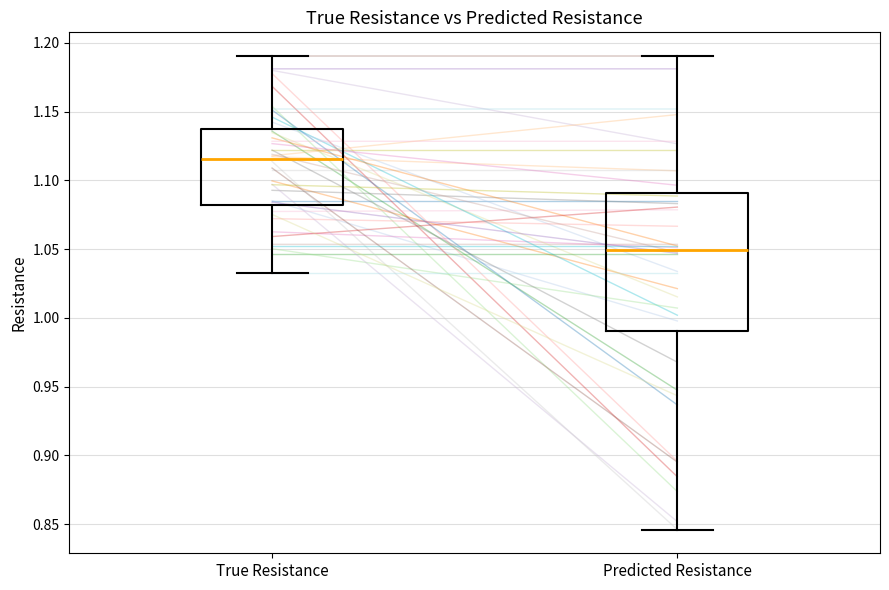

Where does the median line of the box for True Resistance sit on the y-axis? The values are not printed on the chart, so give them approximately, as read against the axis.

1.115